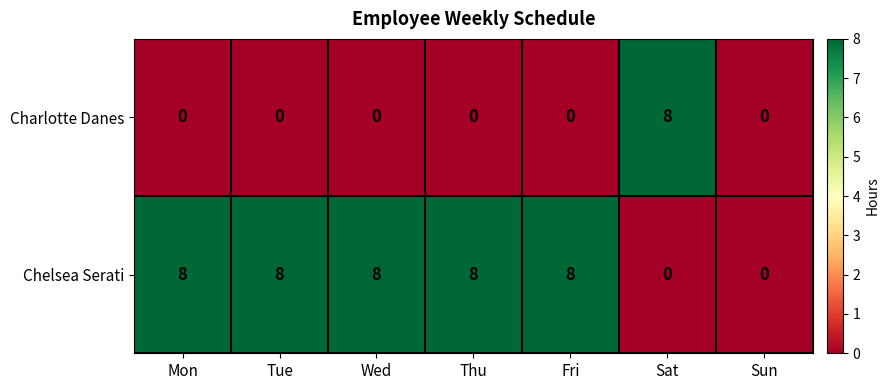

Reading left to right, list all the values displayed in this chart.

Charlotte Danes: 0	0	0	0	0	8	0
Chelsea Serati: 8	8	8	8	8	0	0